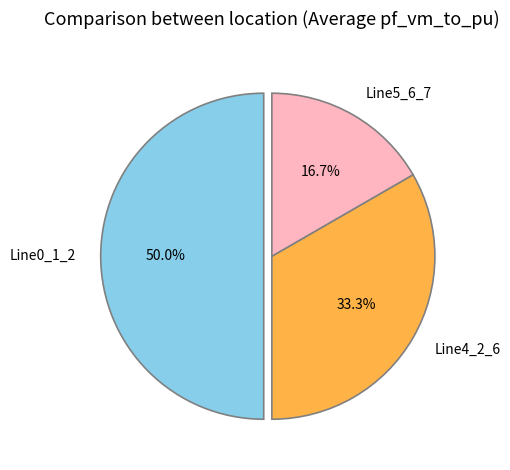

To the nearest percent, what is the difference between the largest and smallest slice percentages?

33%